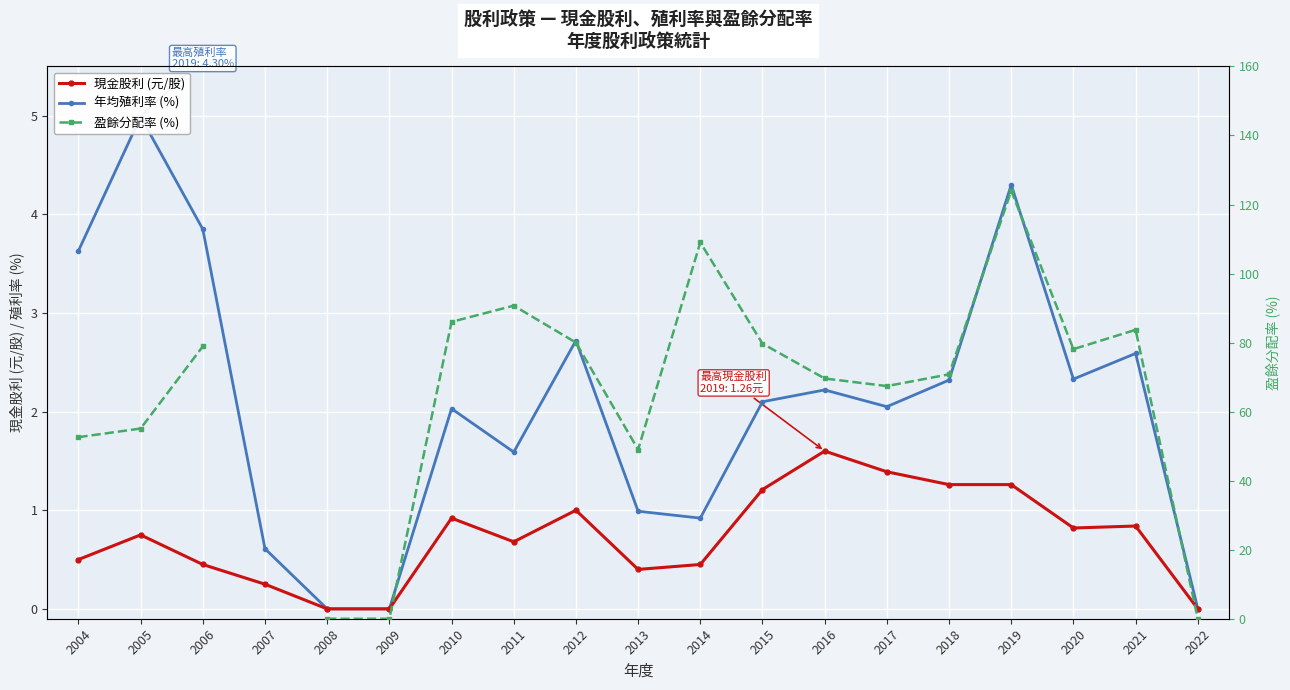

What is the difference between the maximum and minimum values in the 盈餘分配率 (%) series?

124.0